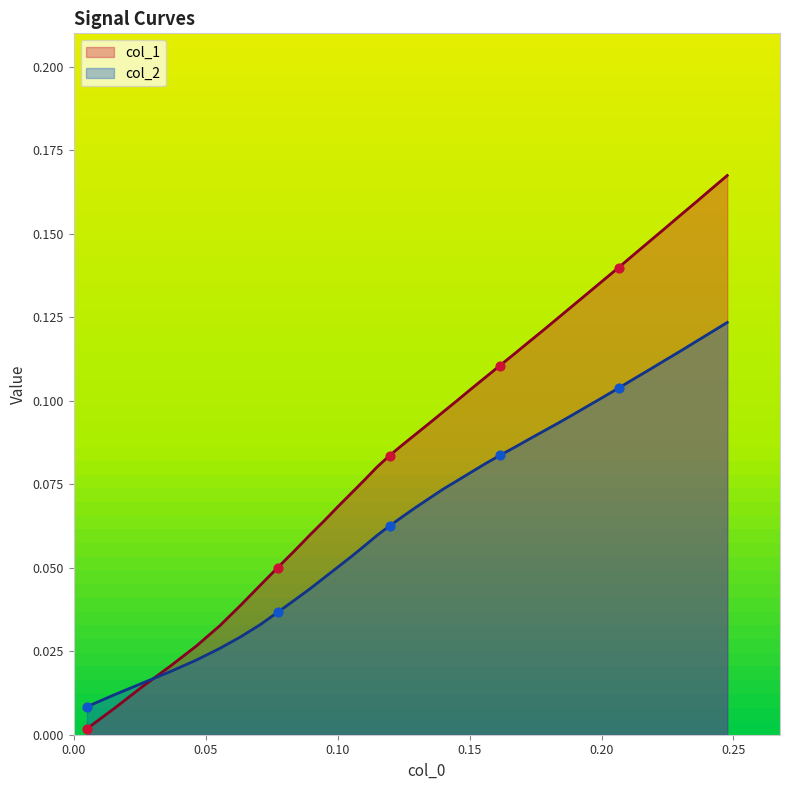

Which series has the largest total across all categories?

col_1